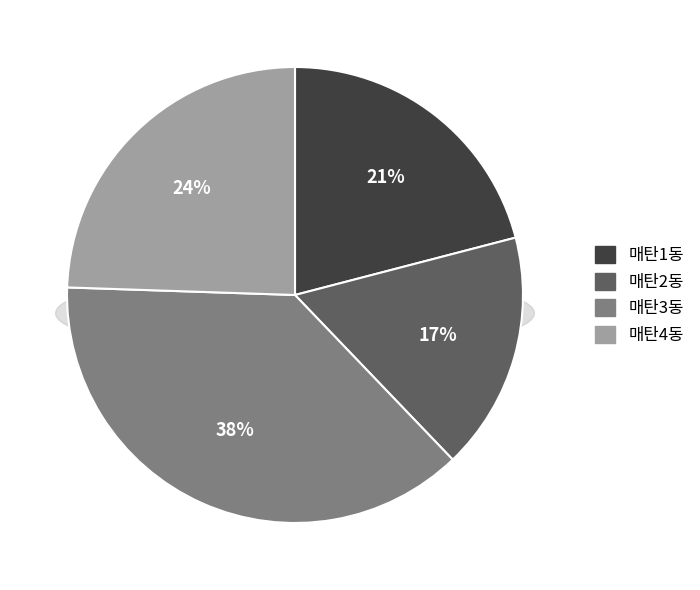

Combined, what portion of the pie is 매탄4동 and 매탄3동?

62.2%